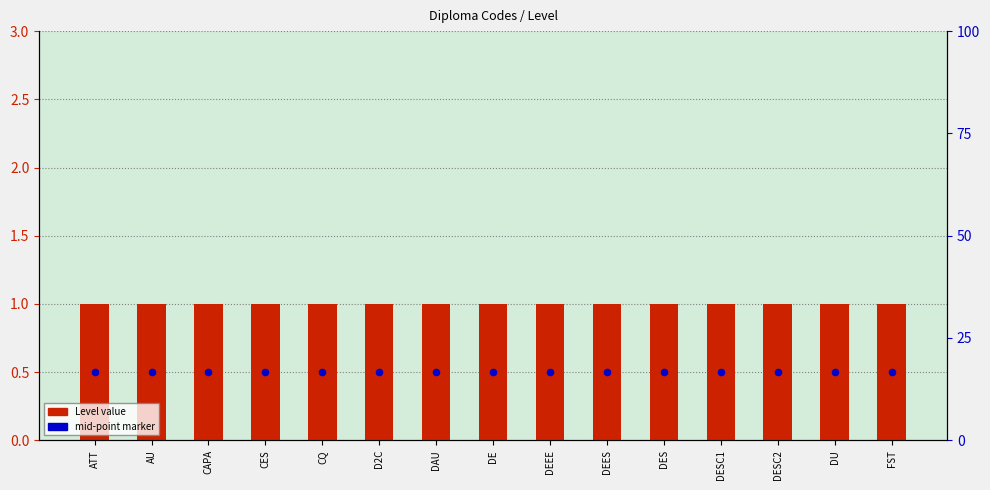

Which series has the largest total across all categories?

Level